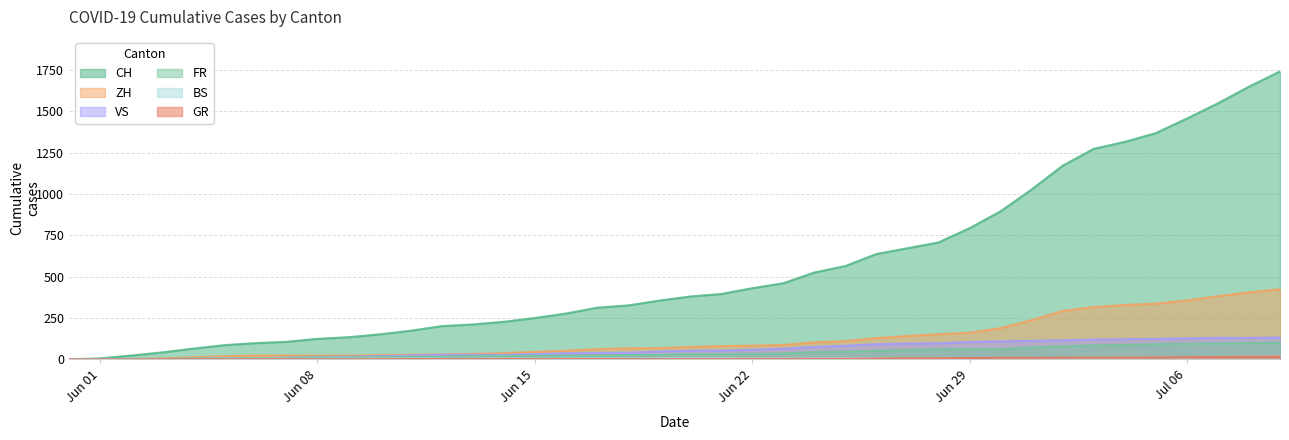

What is the difference between the second highest and second lowest values in the BS series?

18